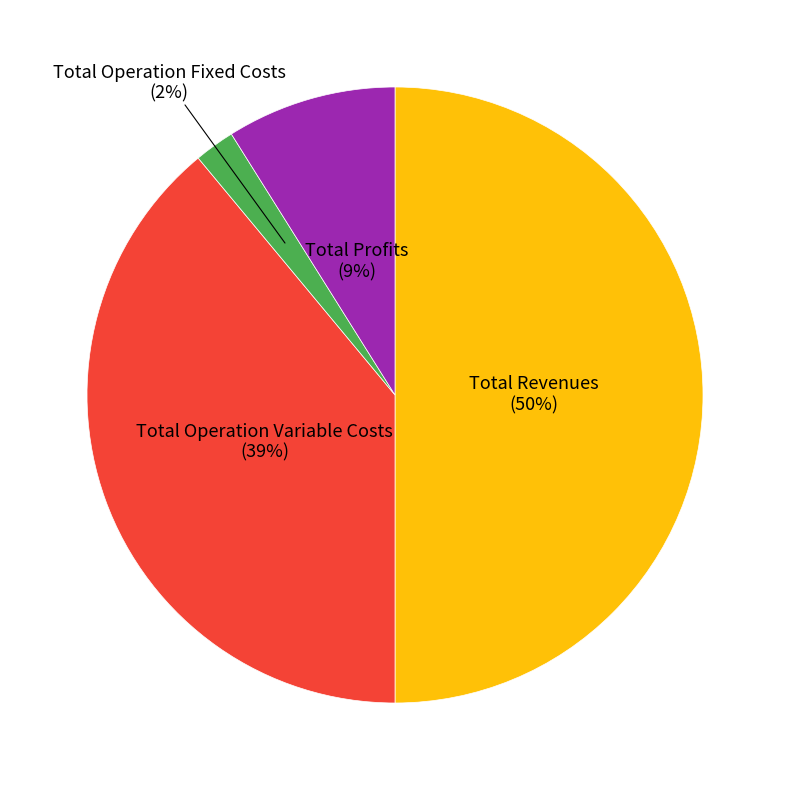

To the nearest percent, what is the difference between the largest and smallest slice percentages?

48%